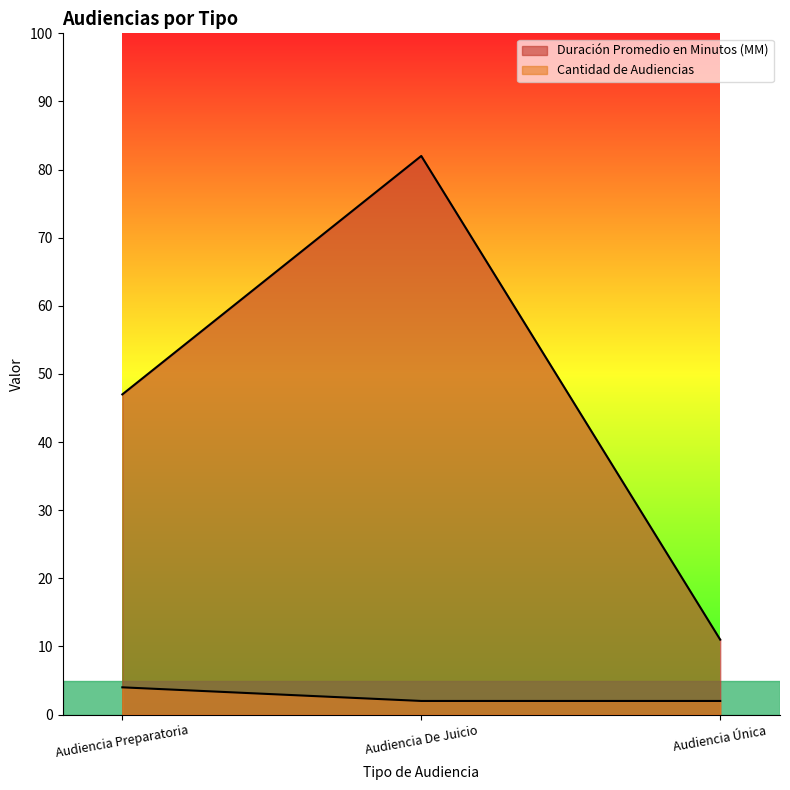

What is the spread (max minus min) of values at Audiencia Preparatoria?

43